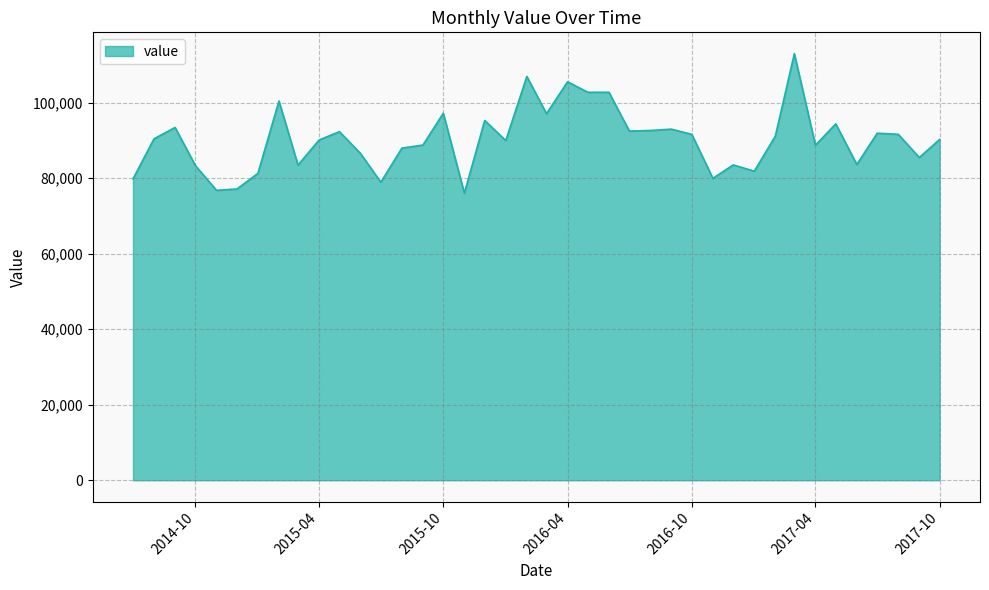

What is the difference between the maximum and minimum values?

36948